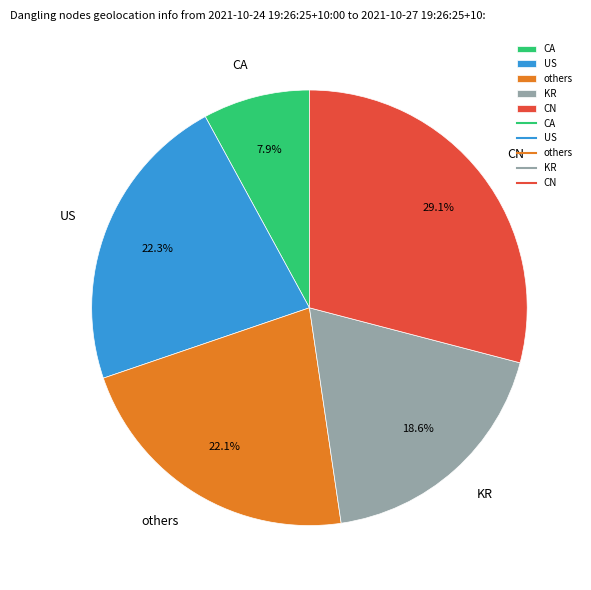

Count the number of slices in the pie.

5